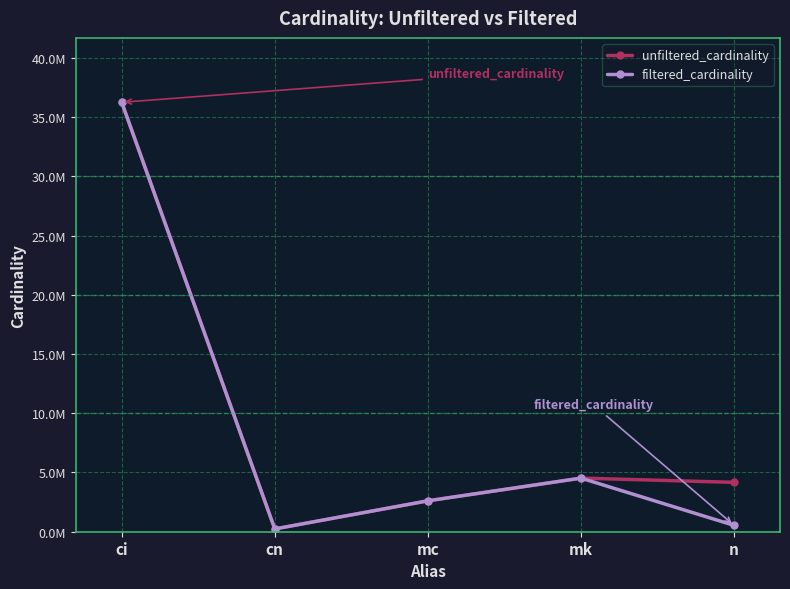

What is the average value of the filtered_cardinality series?

8829823